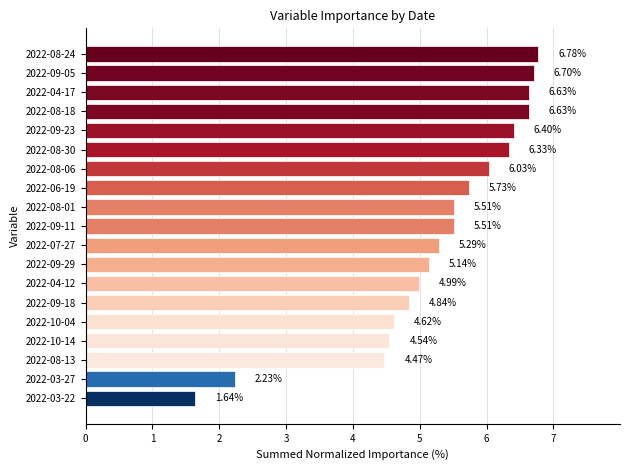

Approximately how many times larger is the value at 2022-04-12 compared to 2022-06-19?

0.9